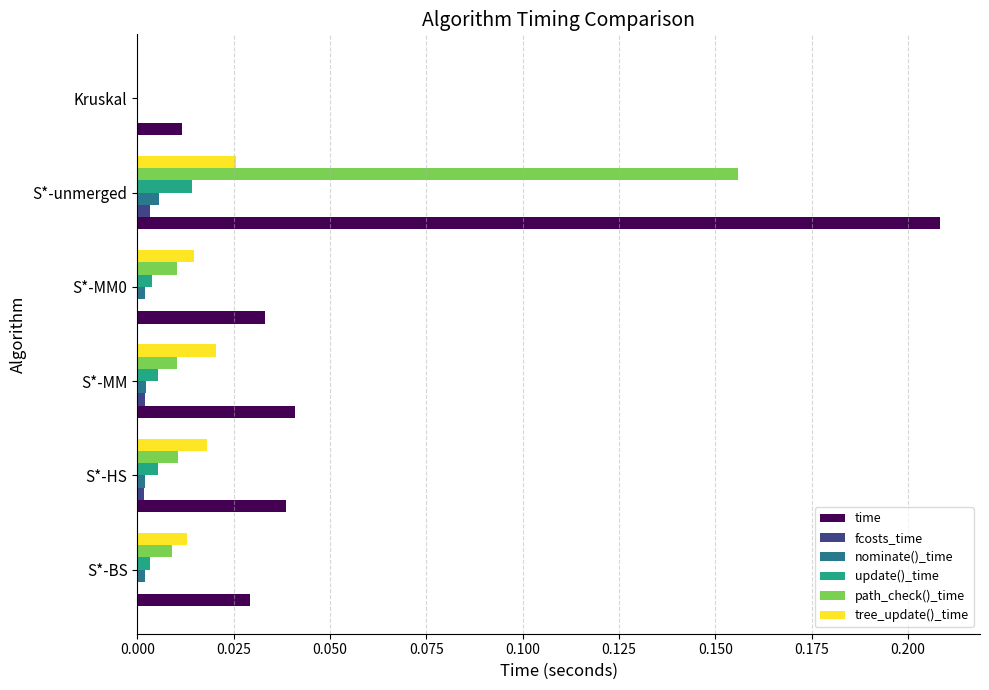

At which category is the sum across all series the highest?

S*-unmerged